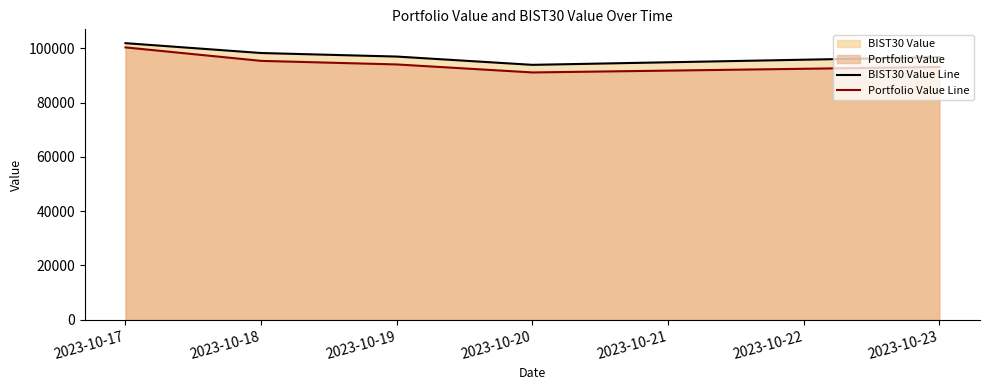

How many lines are shown in the chart?

2